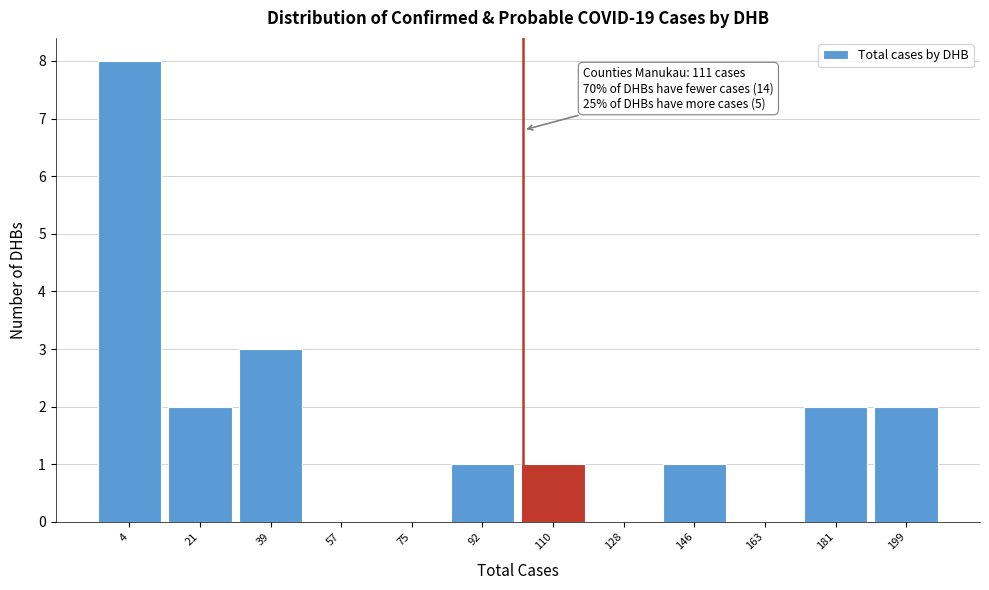

Reading right to left, extract all data points from this chart.

199=2	181=2	163=0	146=1	128=0	110=1	92=1	75=0	57=0	39=3	21=2	4=8